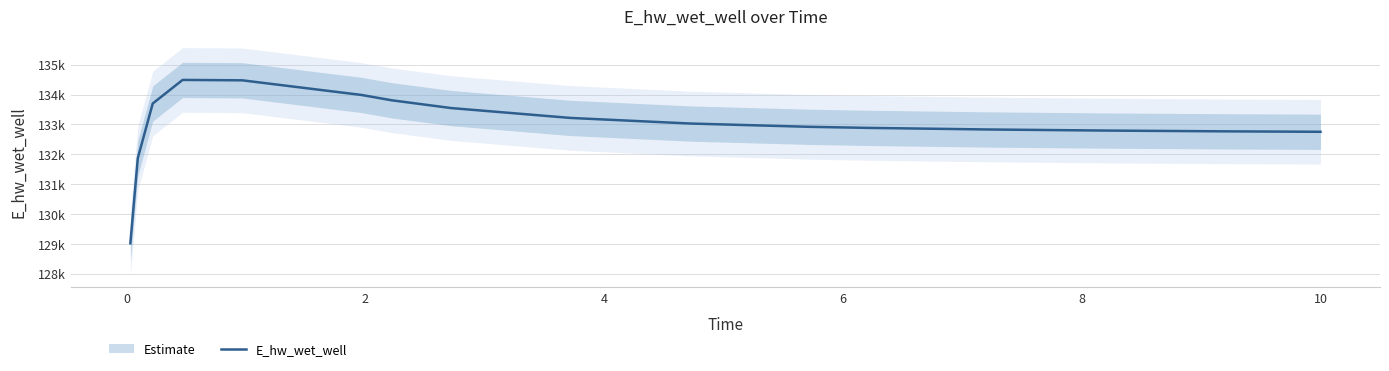

Does the chart have visible grid lines?

Yes